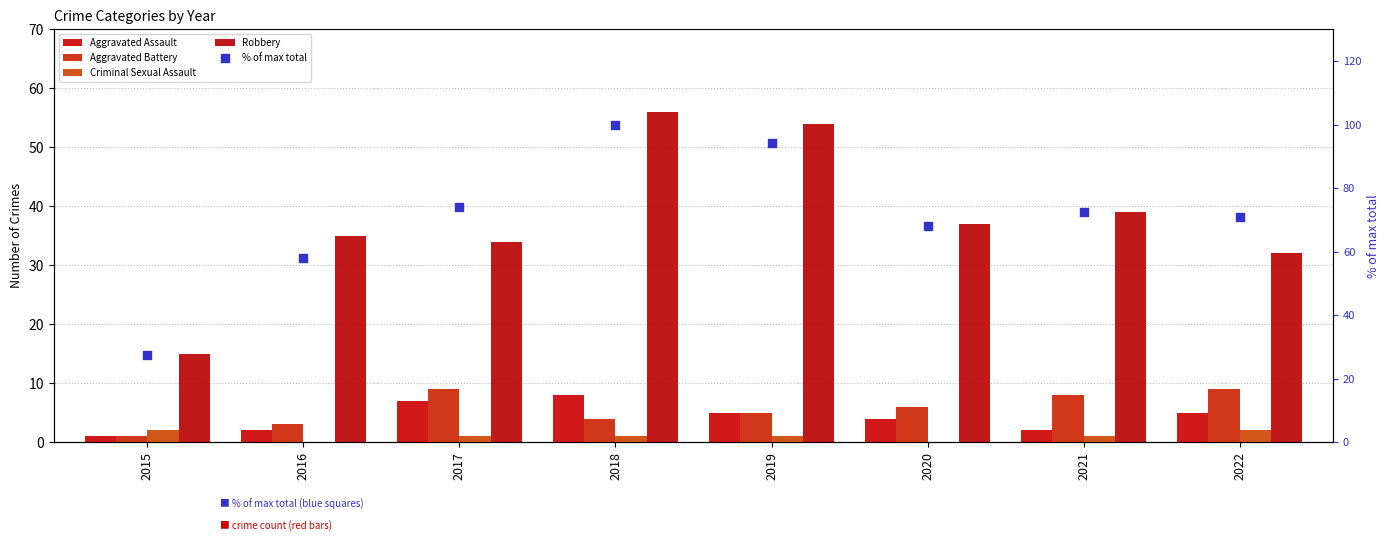

Which series has the largest total across all categories?

% of max total